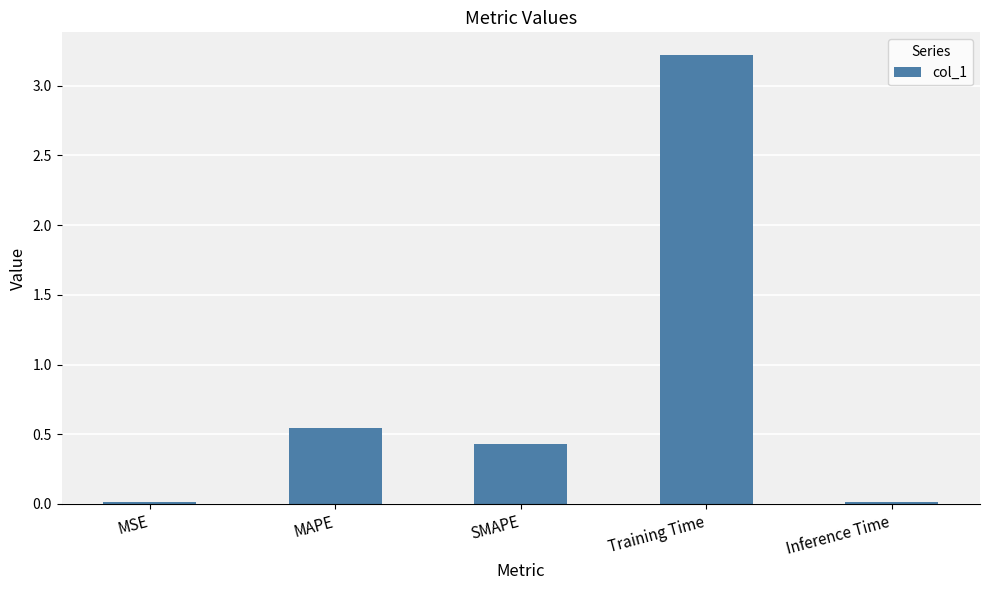

How many bars are there in total?

5